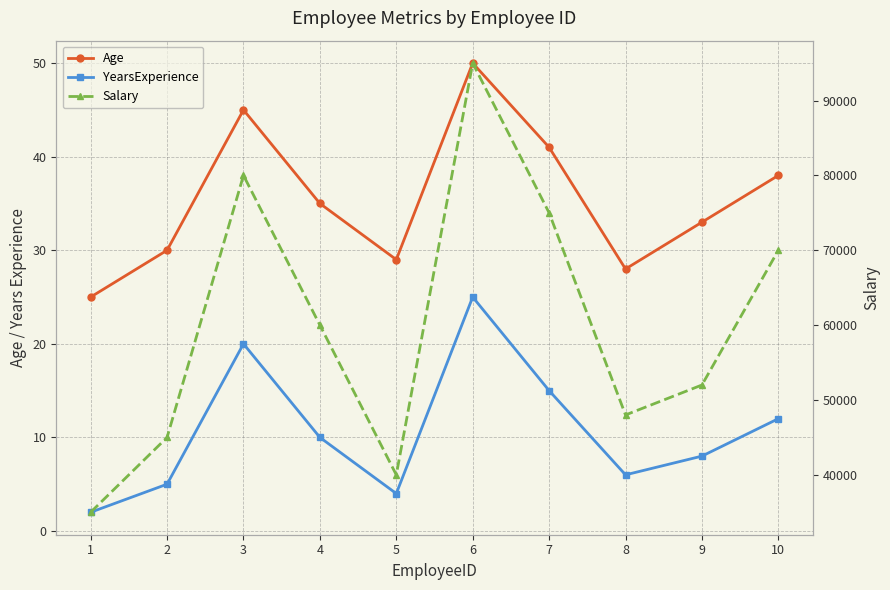

What is the difference between the Salary values at 10 and 8?

22000